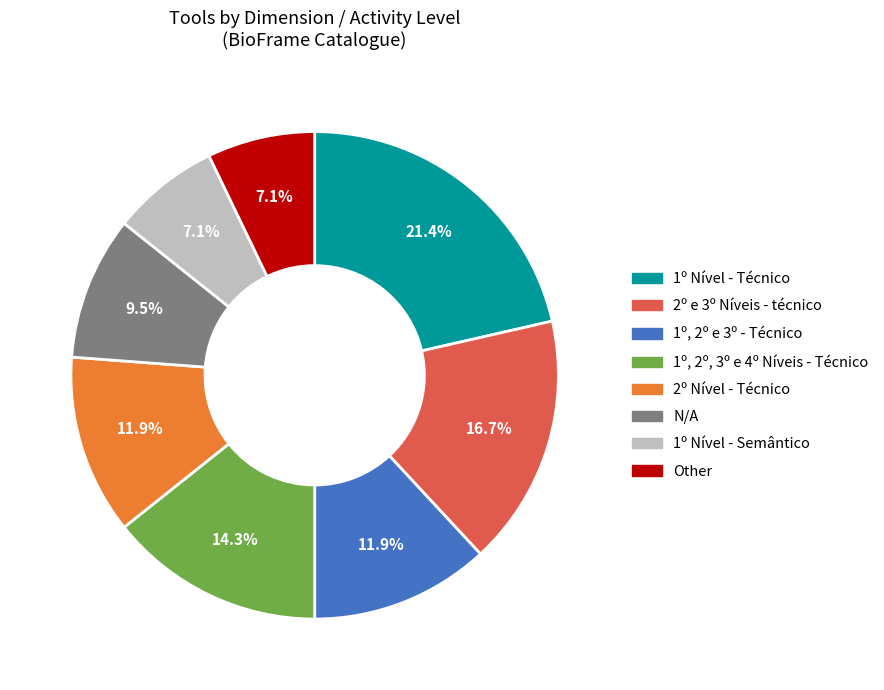

Which slice is the largest?

1º Nível - Técnico